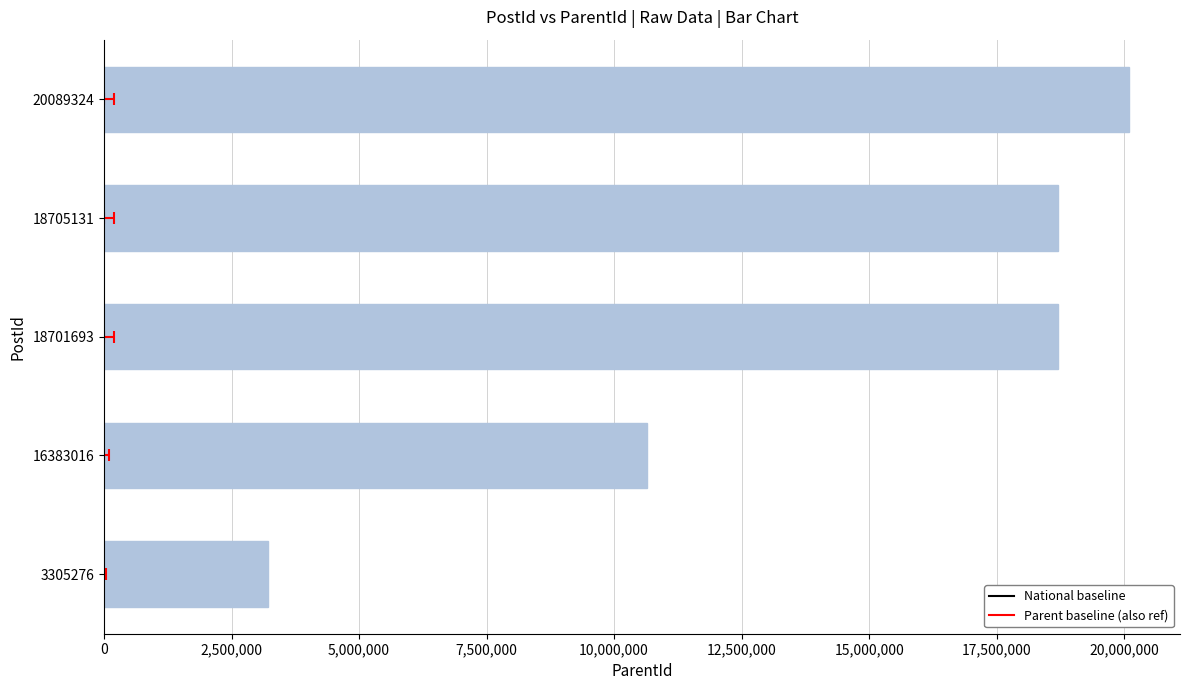

What is the difference between the maximum and minimum values?

16884133